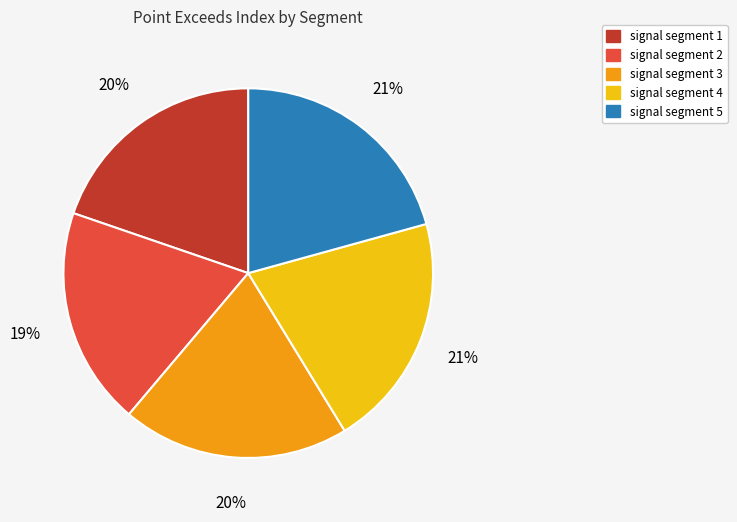

Is there any slice that represents more than half of the pie?

No